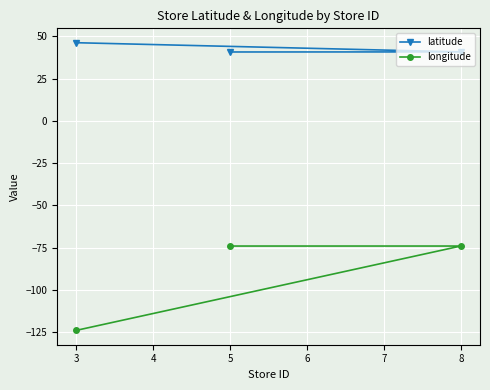

How many lines are shown in the chart?

2